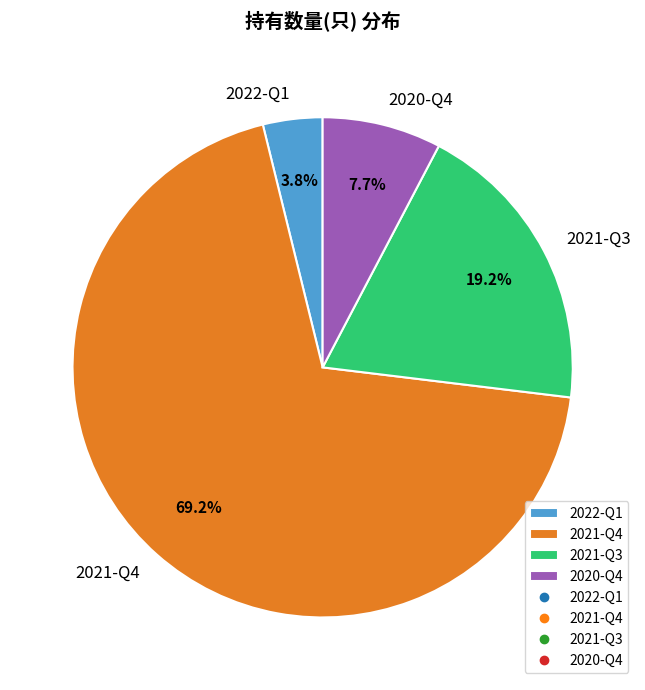

To the nearest percent, what portion does 2020-Q4 represent?

8%